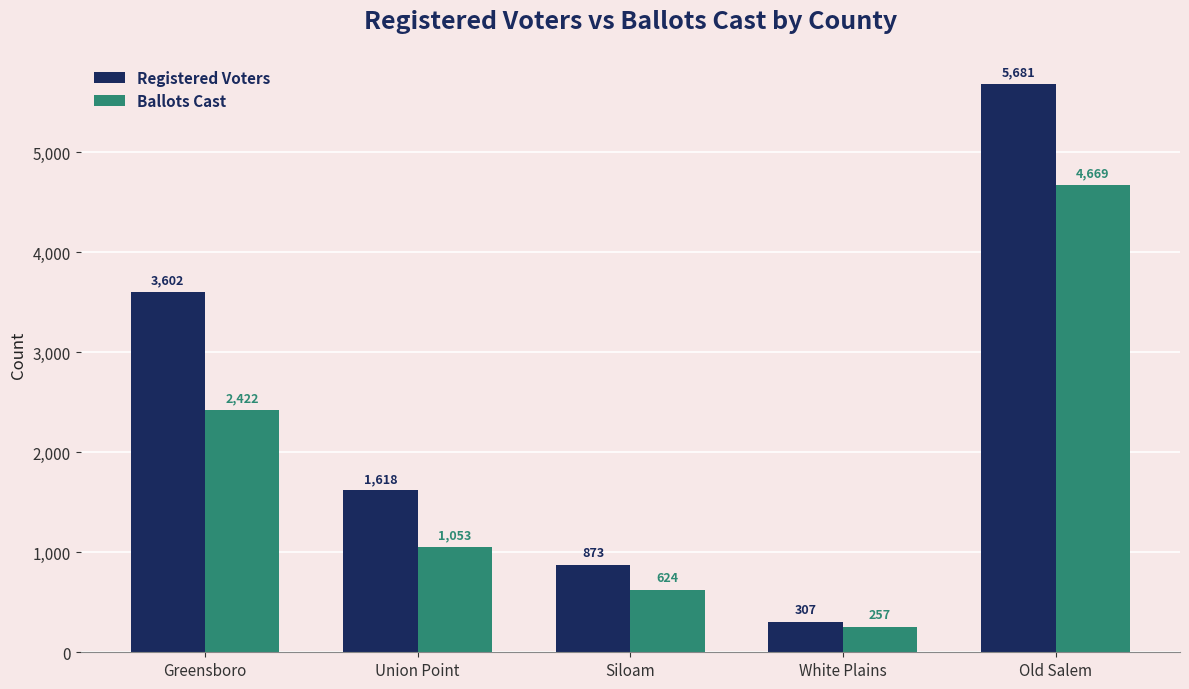

Which series has the largest range (max minus min)?

Registered Voters